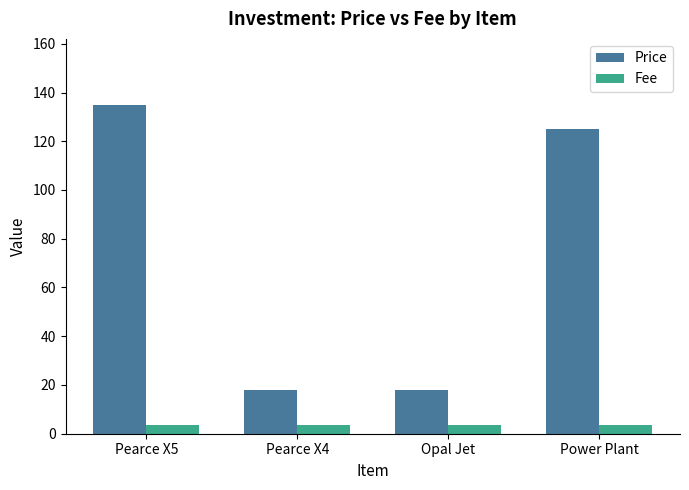

List the series in order of their overall mean, highest first.

Price, Fee